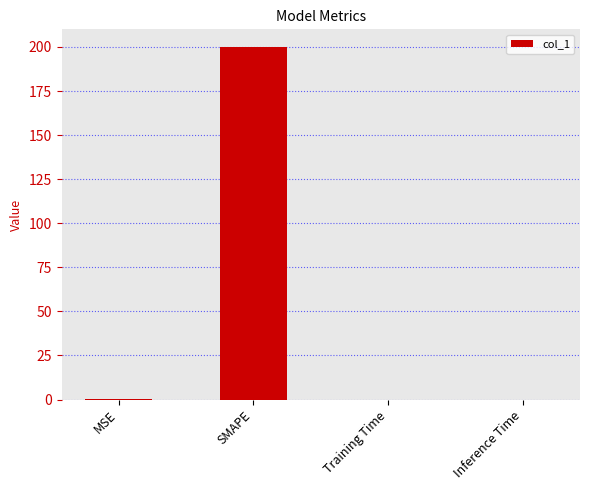

What is the greatest value displayed?

200.0